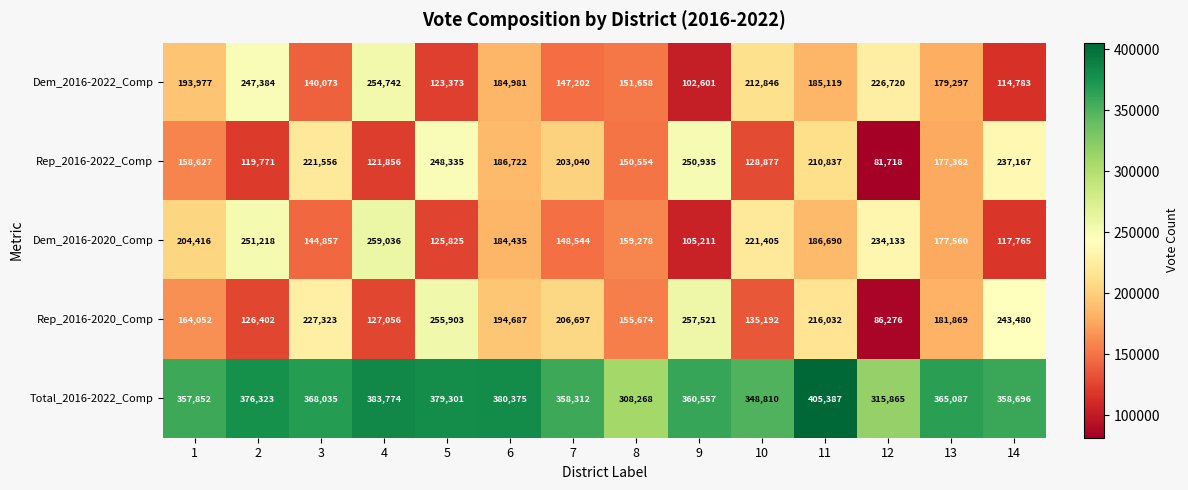

What is the approximate value of Dem_2016-2020_Comp at 7?

148544